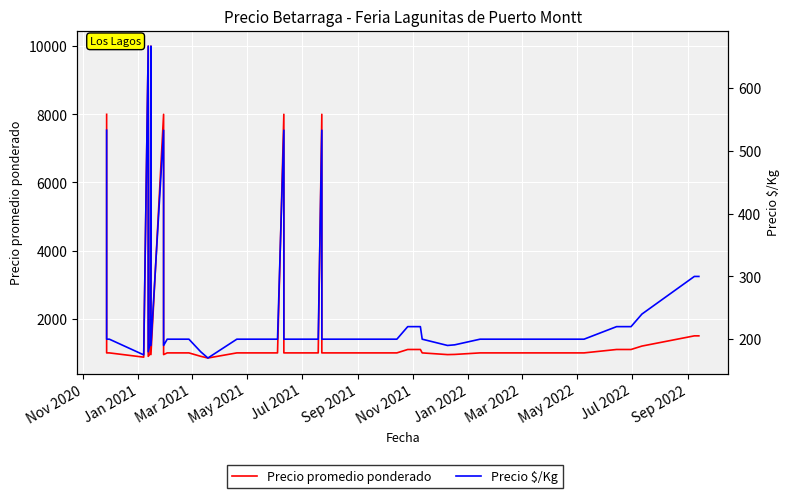

Which series has the largest range (max minus min)?

Precio promedio ponderado